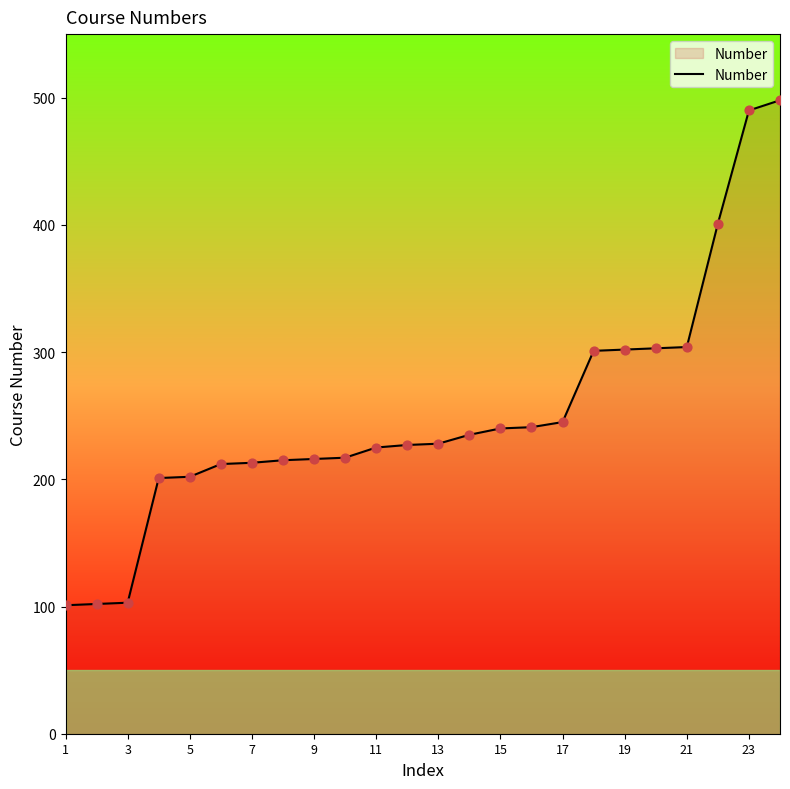

What is the difference between the maximum and minimum values?

397